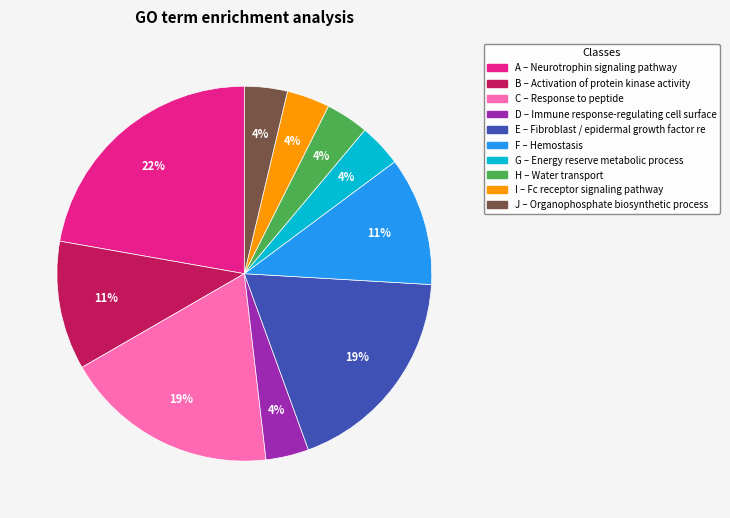

How many slices are in this pie chart?

10